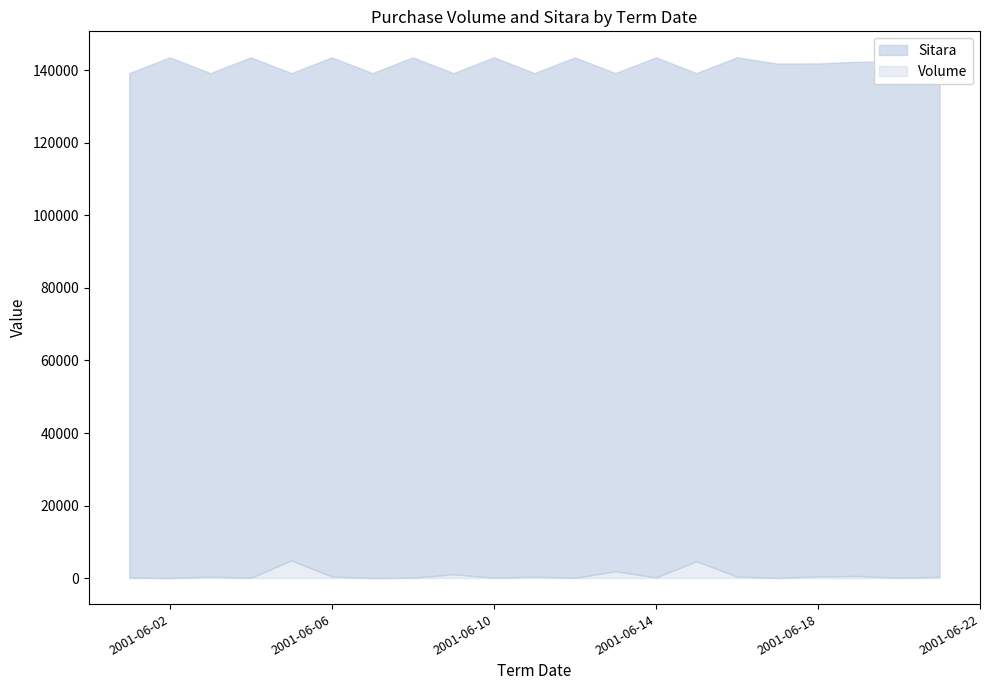

True or false: Volume has more than 2 points higher than both neighbors.

True